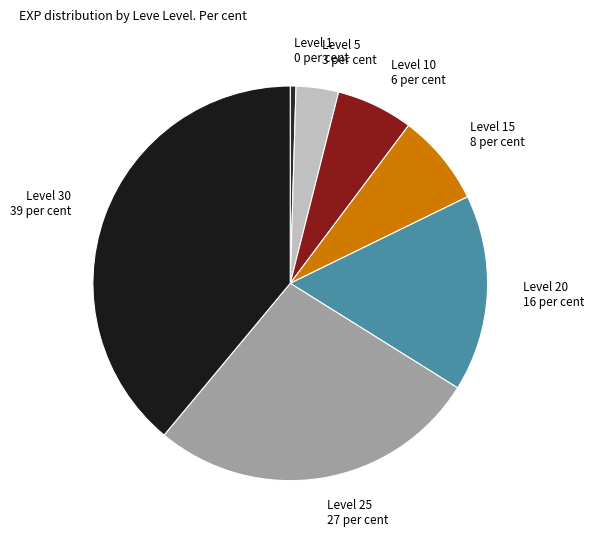

Rank the categories by value from lowest to highest.

Level 1, Level 5, Level 10, Level 15, Level 20, Level 25, Level 30